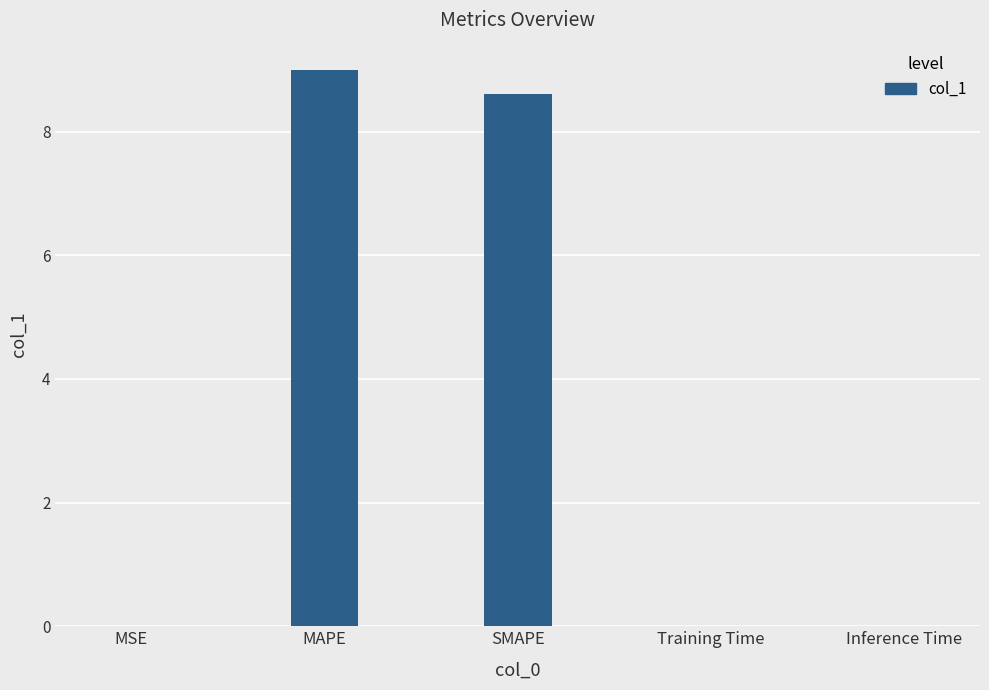

What is the difference between the values at SMAPE and MAPE?

0.4